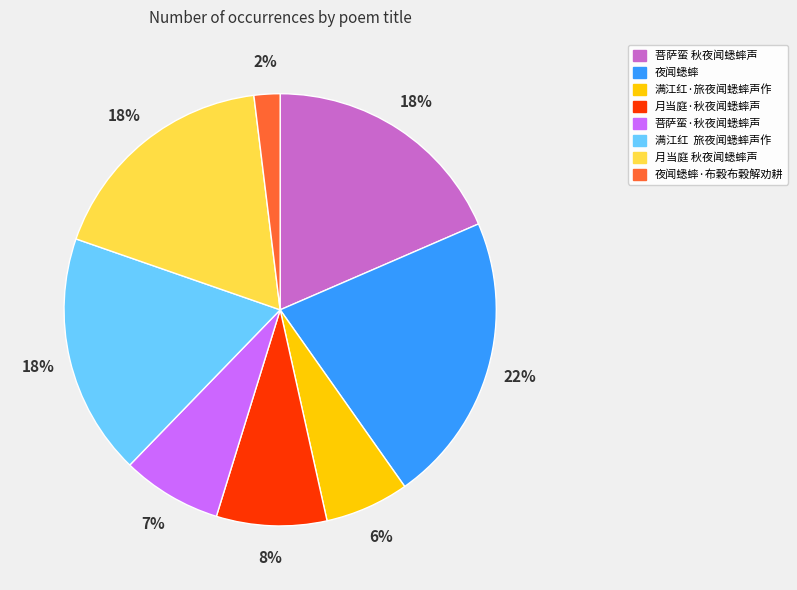

Is there a majority slice in this chart?

No